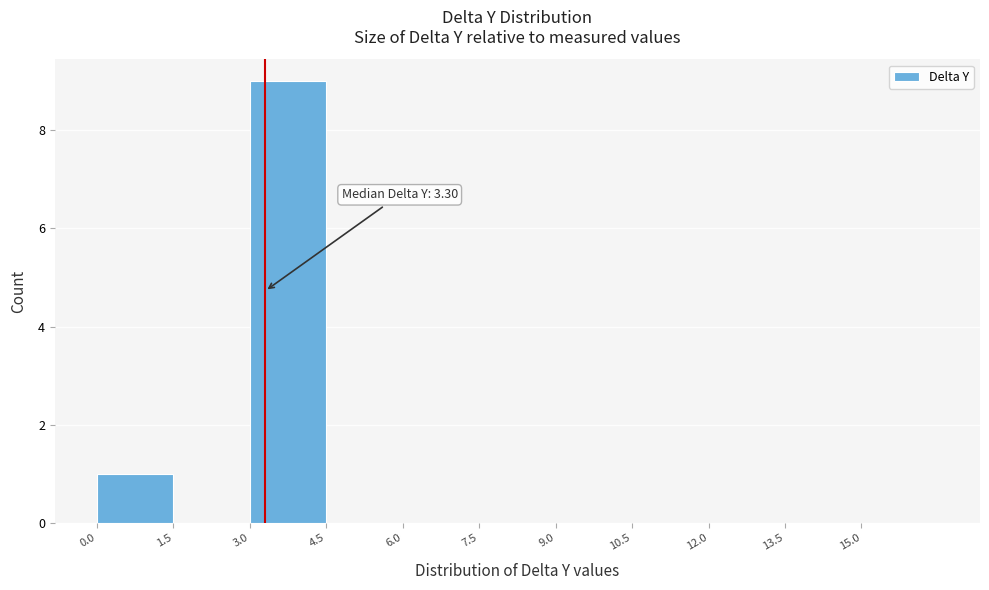

Over which range of the x-axis is the bar tallest?

3.0 to 4.5